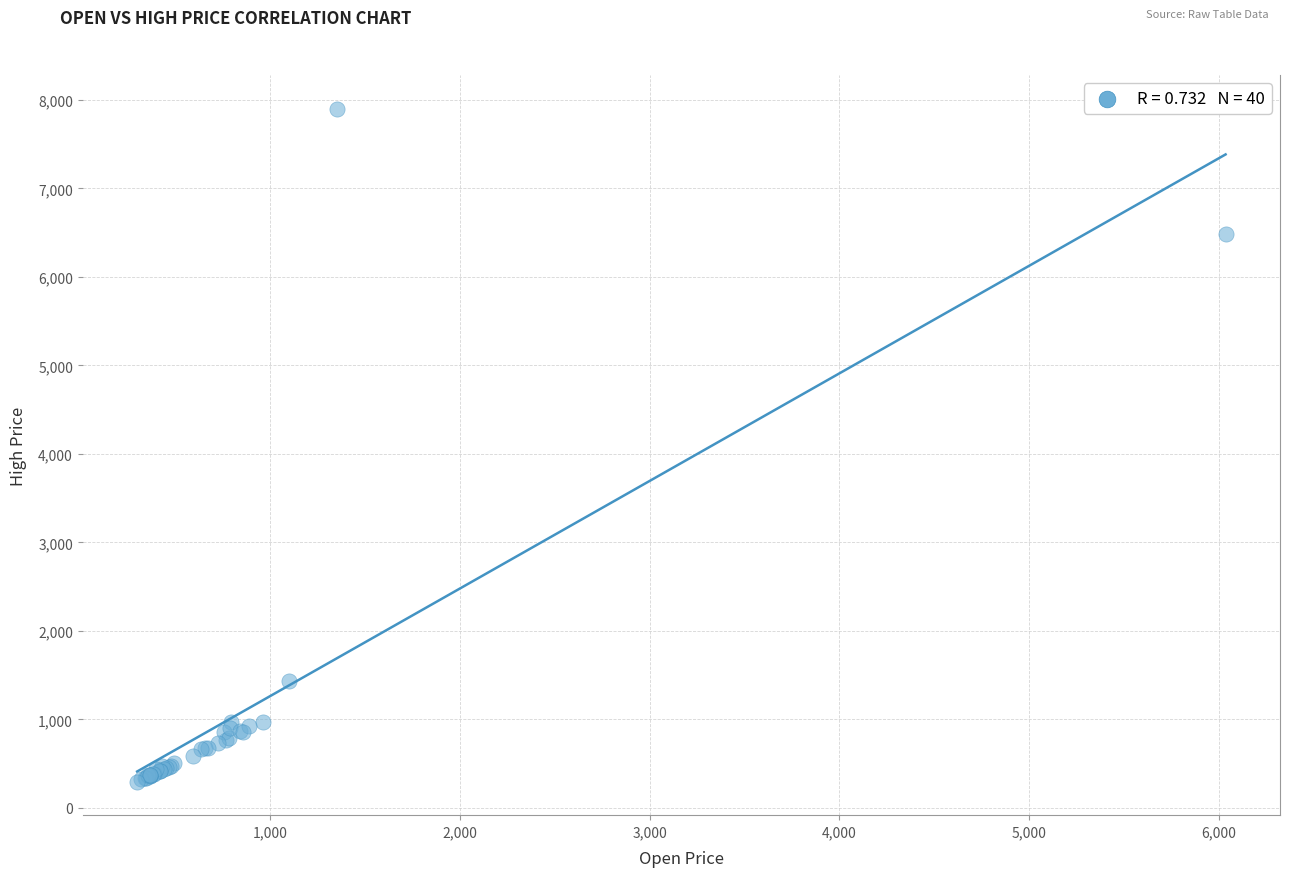

What Y value in the scatter plot is closest to 4099?

6490.5